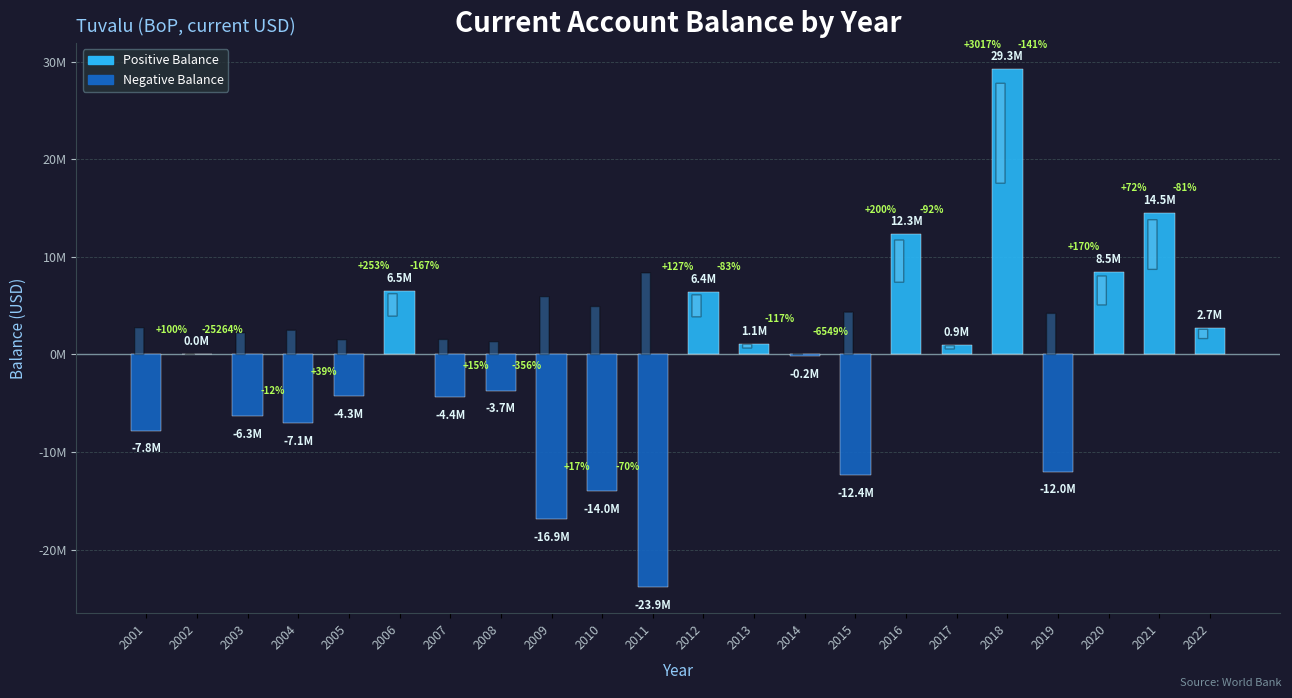

What value does the data have at 2005?

-4277782.8